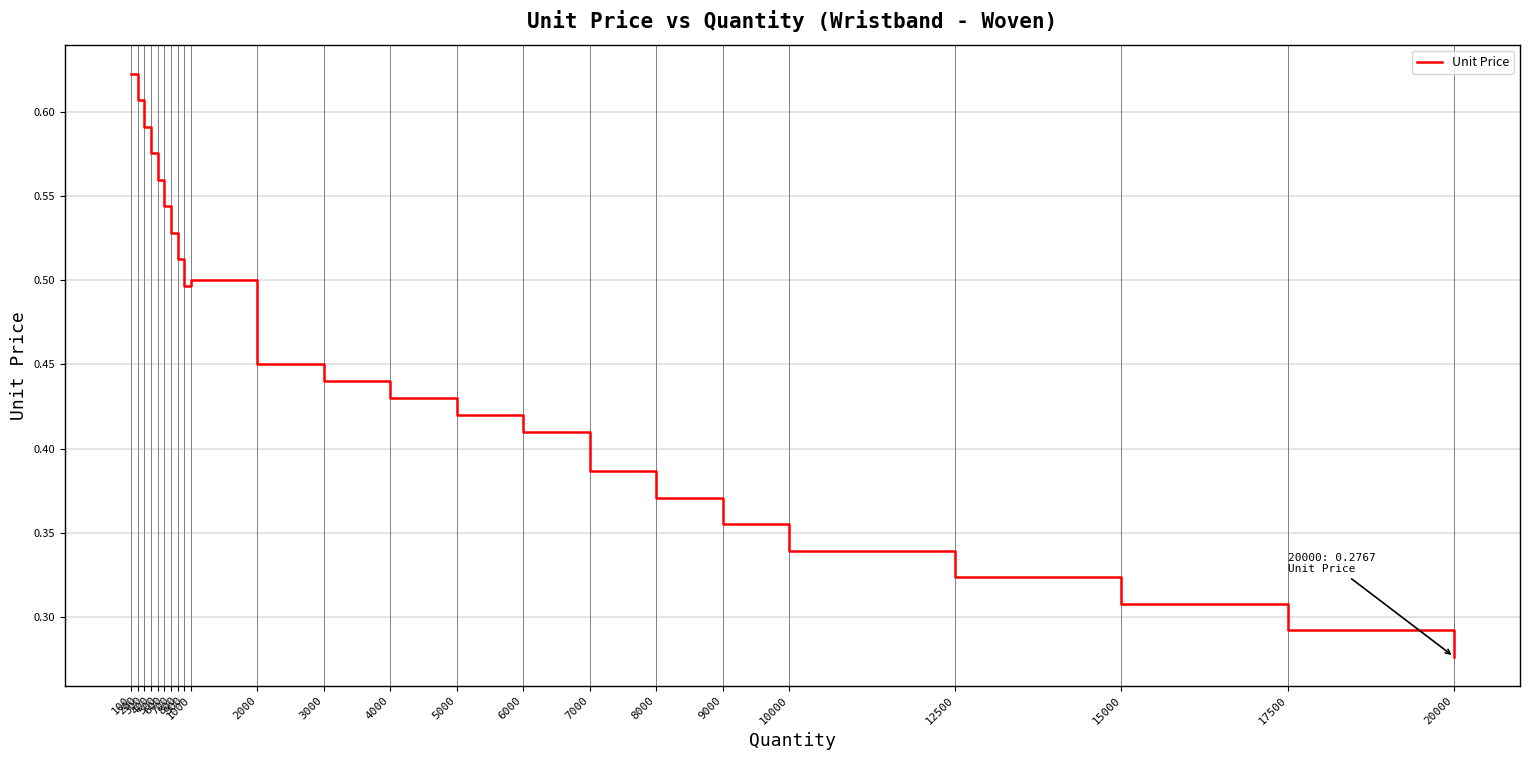

Where is the first local maximum?

1000